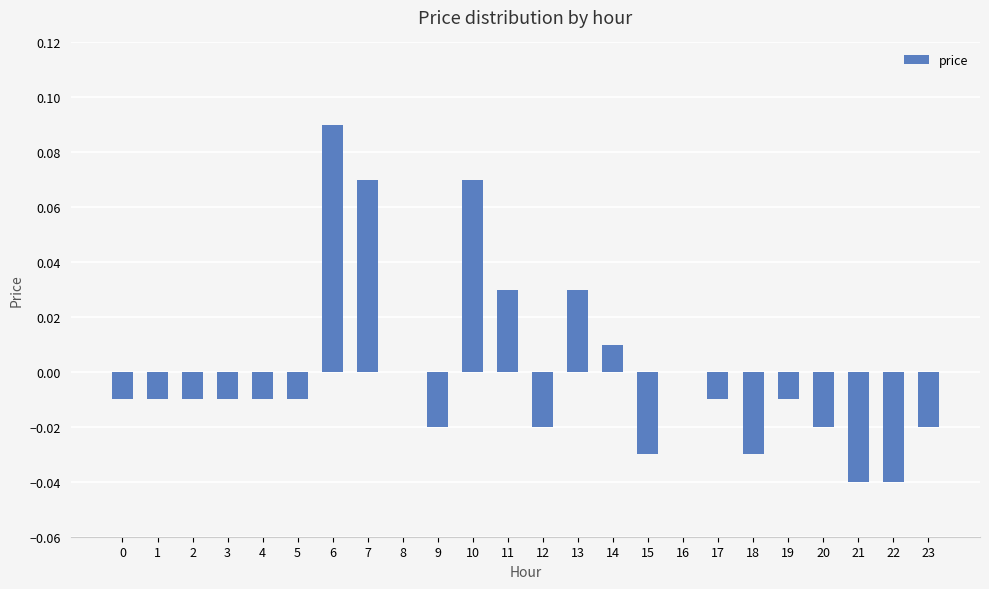

Between 10 and 19, which is larger?

10